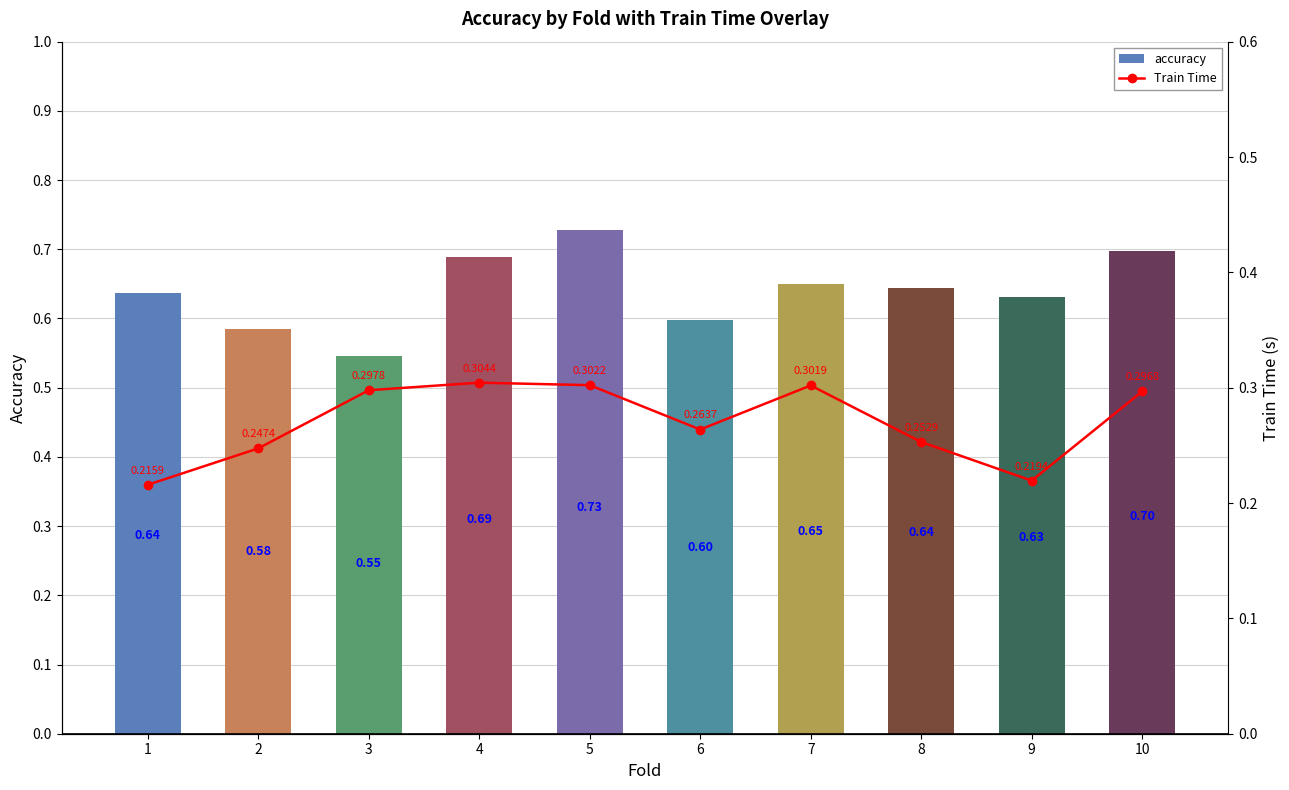

List the labels in order of accuracy value, largest first.

5, 10, 4, 7, 8, 1, 9, 6, 2, 3